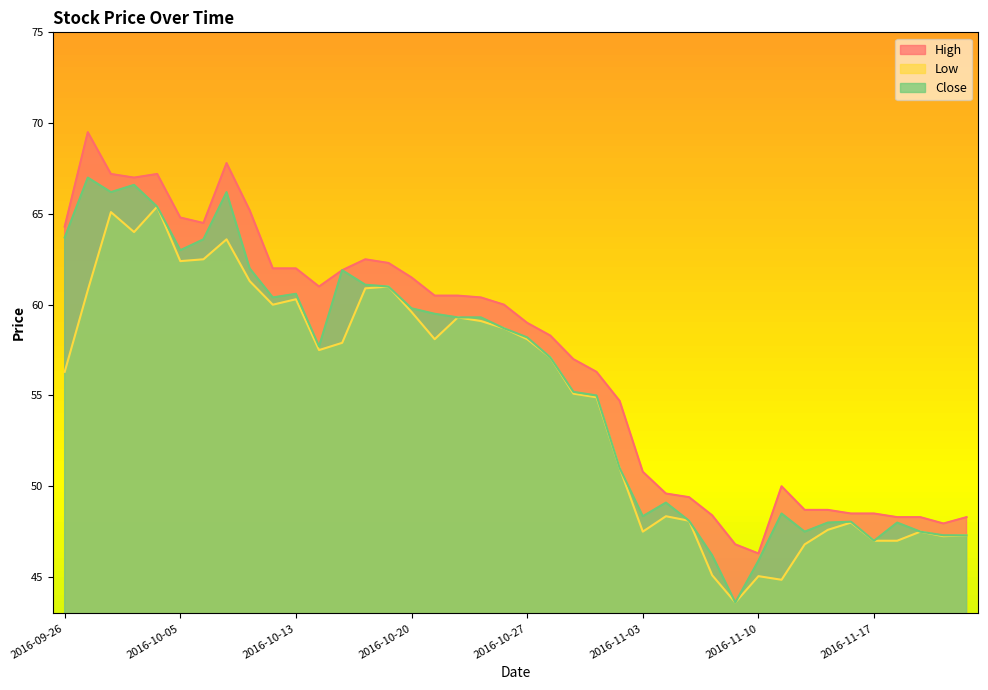

The Close series shows 47.3 at 2016-11-22. True or false?

True